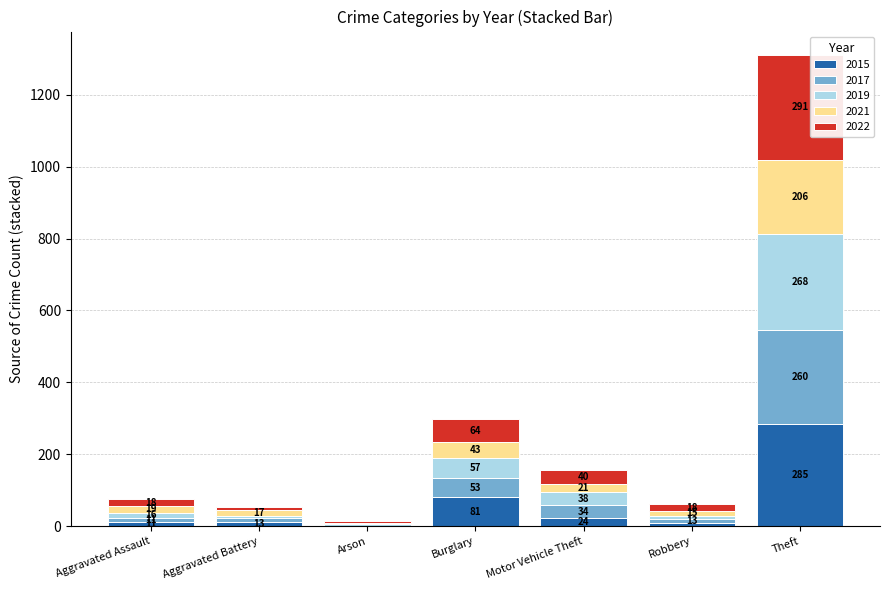

What is the total value across all series at Robbery?

61